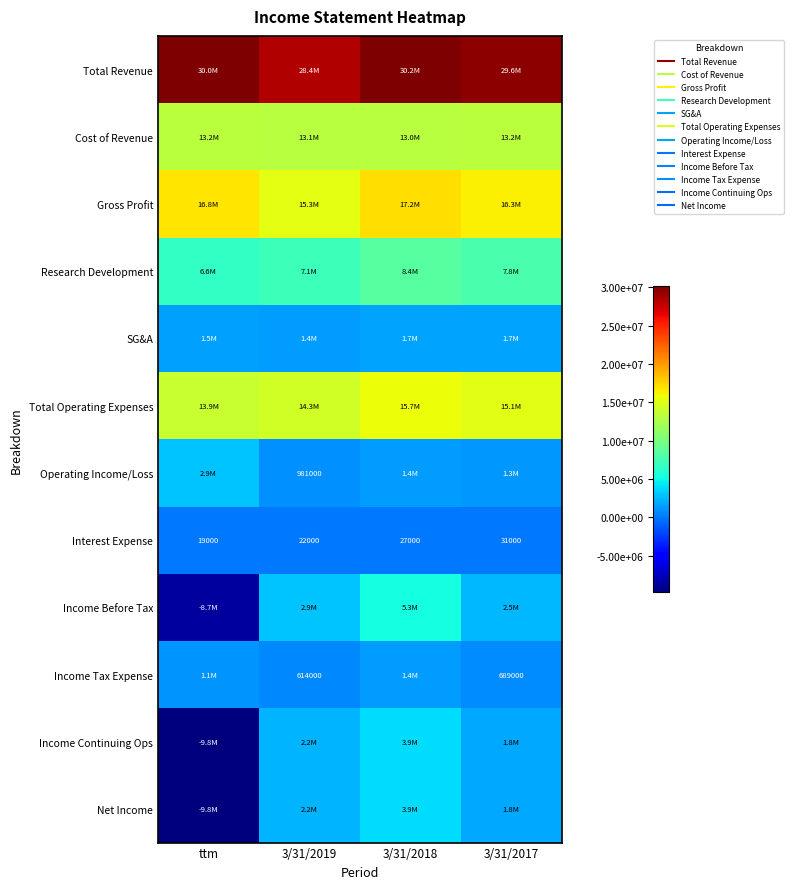

Where does the Cost of Revenue series first go above 13203000?

3/31/2017